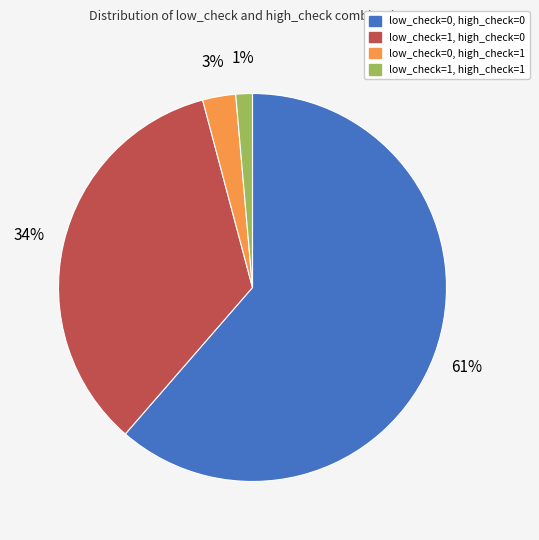

Count the number of slices in the pie.

4